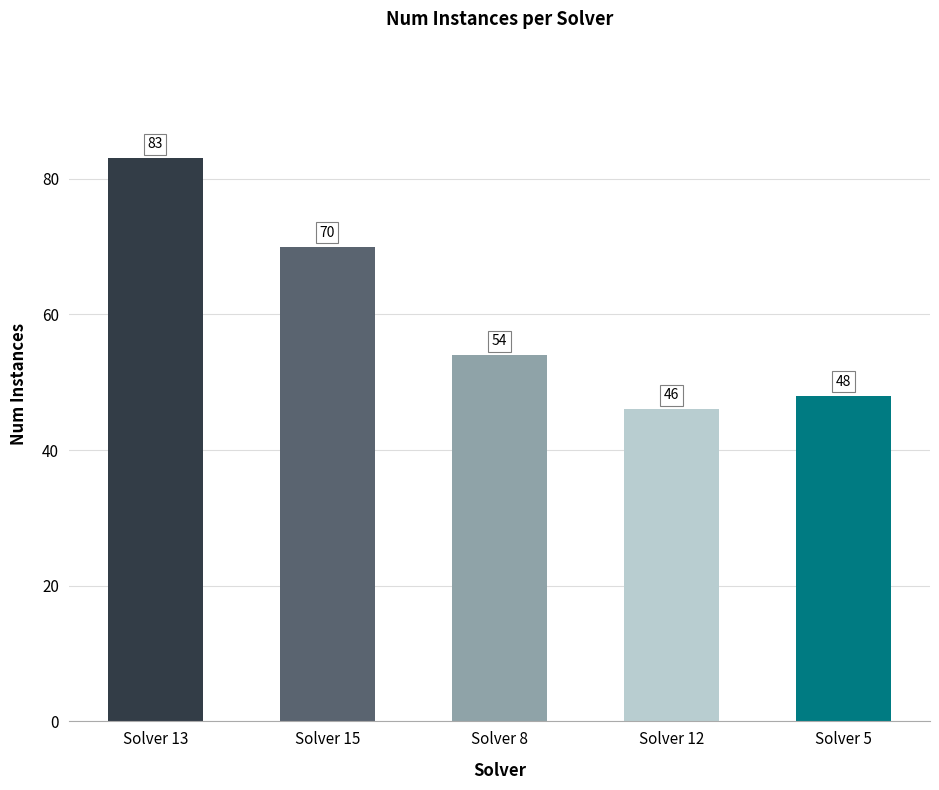

What is the difference between the maximum and second lowest values?

35